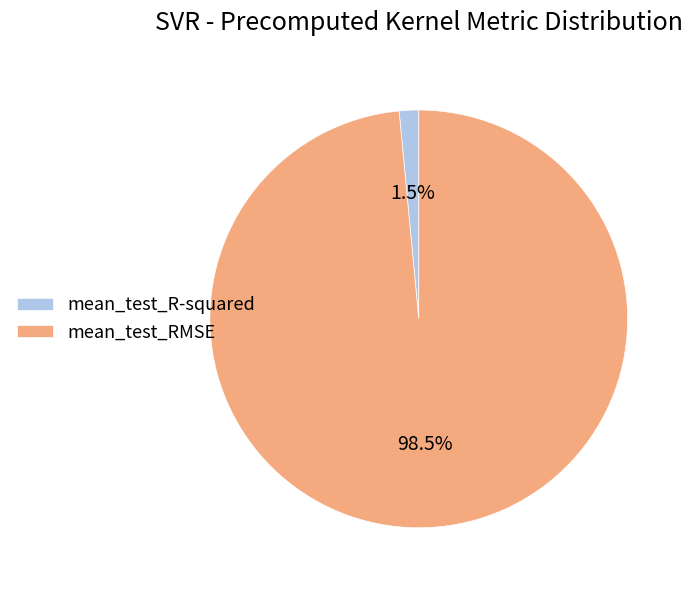

To the nearest percent, what is the combined percentage of mean_test_R-squared and mean_test_RMSE?

100%